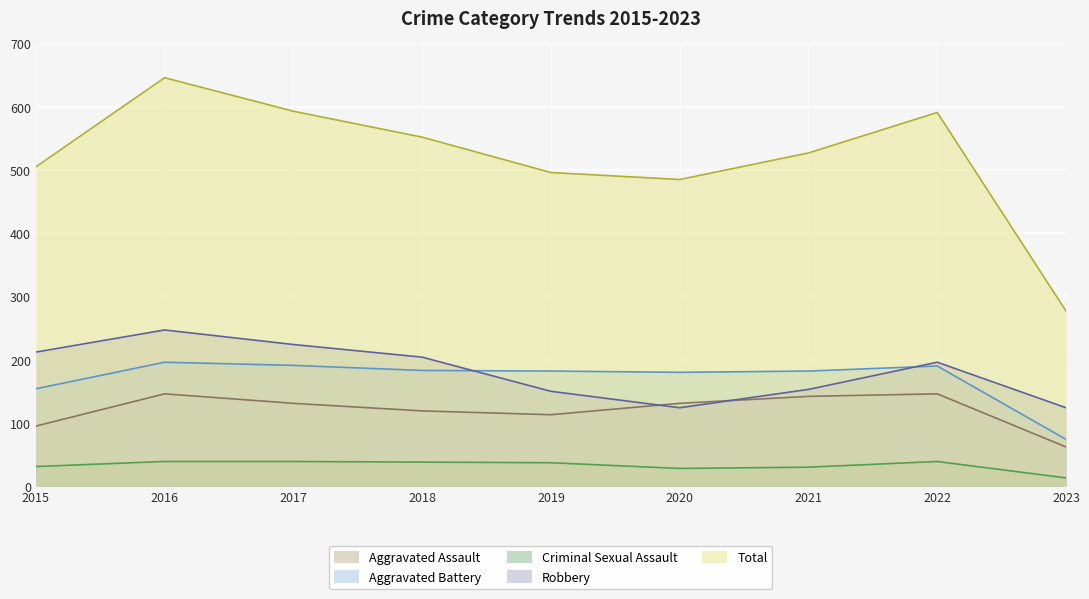

How many interior local valleys does the Criminal Sexual Assault series have?

1